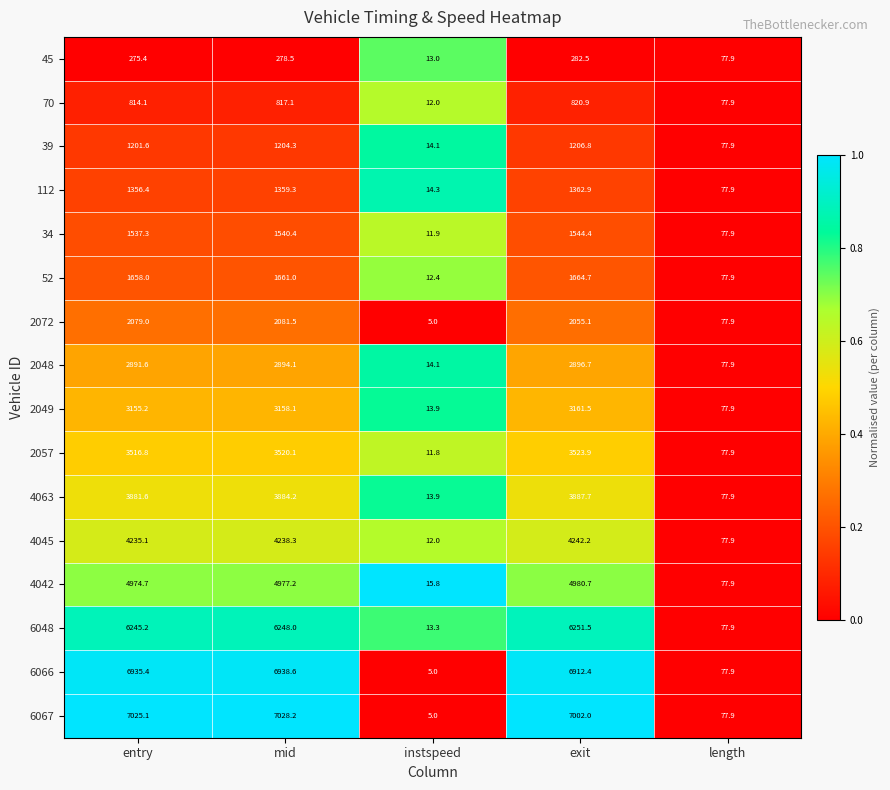

What is the total value across all series at exit?

51795.9